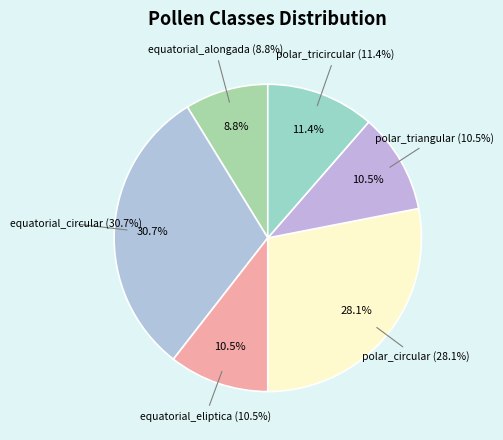

What is the largest slice in the pie chart?

equatorial_circular